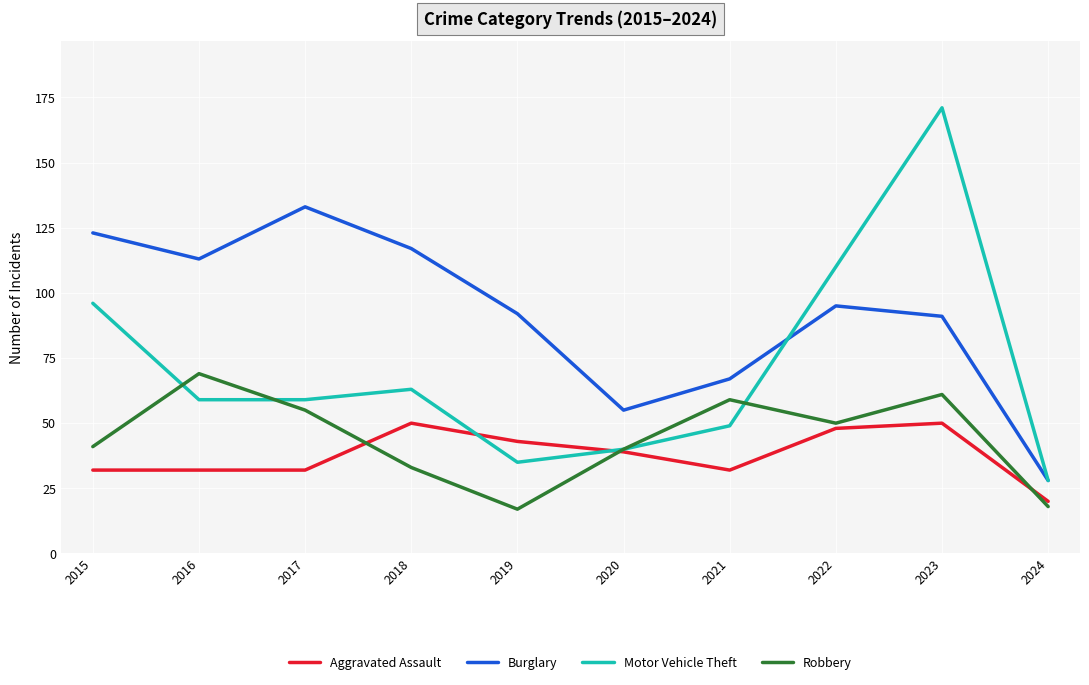

At which category is the sum across all series the highest?

2023